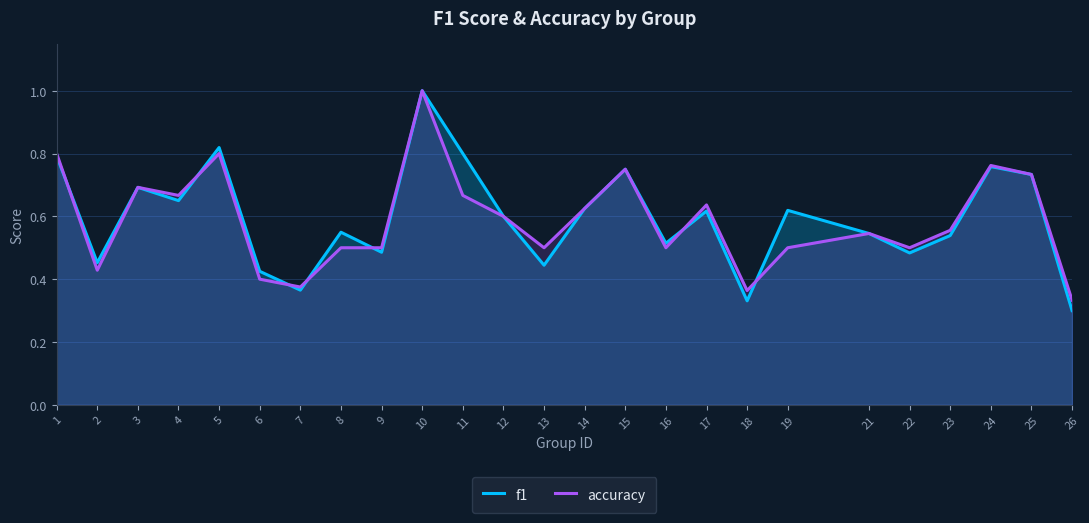

Between 23 and 2, which is larger?

23